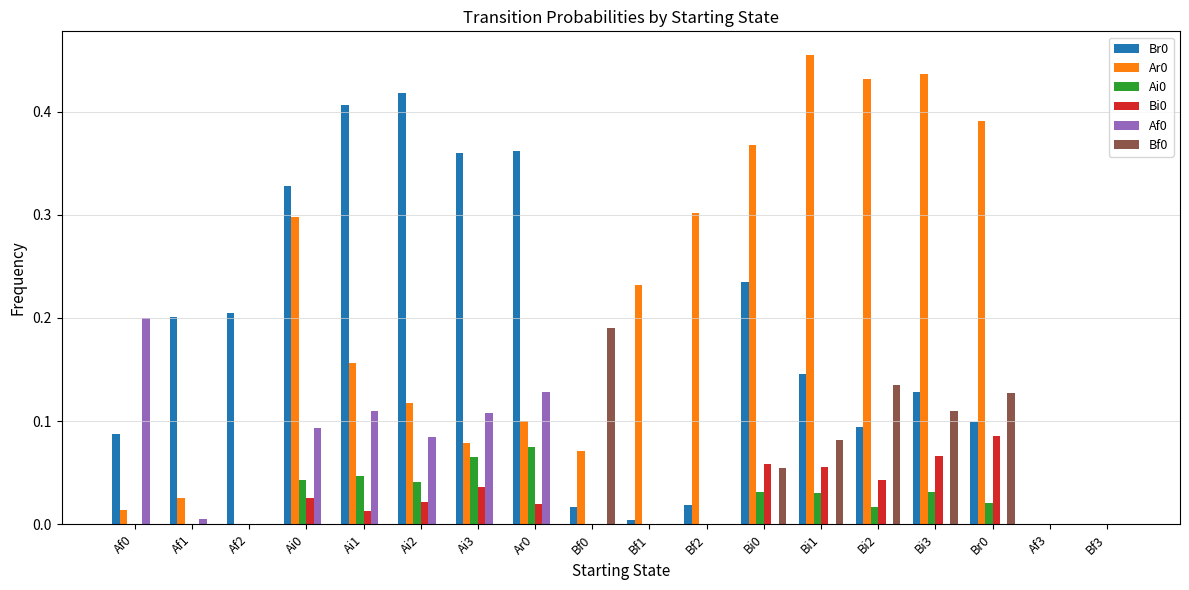

How many groups of bars are there?

18